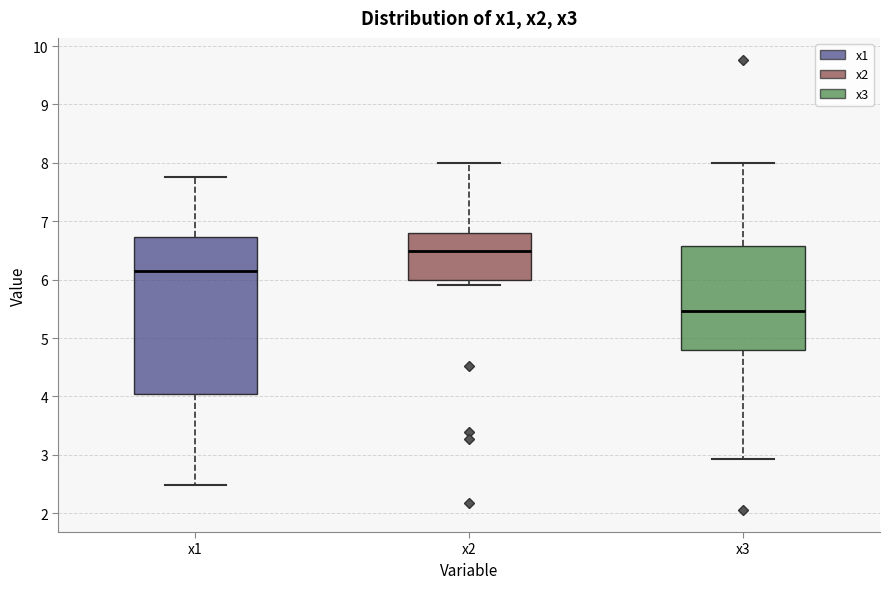

Reading left to right, transcribe this box plot: for each box, give where its median line is, the range the box spans, and where its two whiskers end, as read against the y-axis. The values are not printed on the chart, so give them approximately, as read against the axis.

x1: median 6.2, box 4.0 to 6.7, whiskers 2.5 to 7.8
x2: median 6.5, box 6.0 to 6.8, whiskers 5.9 to 8.0
x3: median 5.5, box 4.8 to 6.6, whiskers 2.9 to 8.0